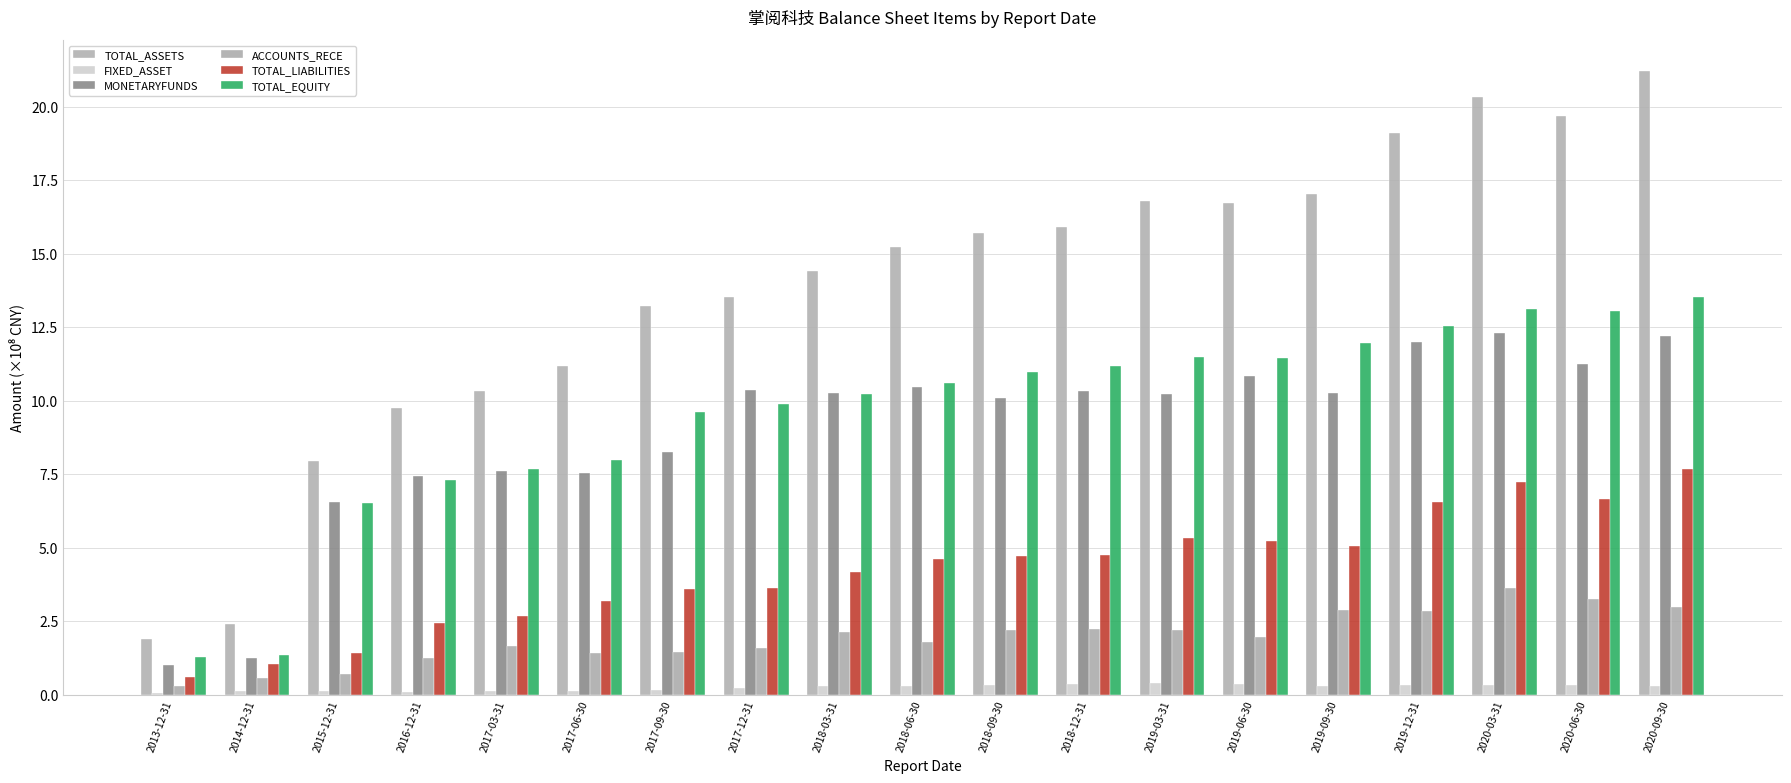

What is the sum of the ACCOUNTS_RECE values at 2018-12-31 and 2019-09-30?

5.1